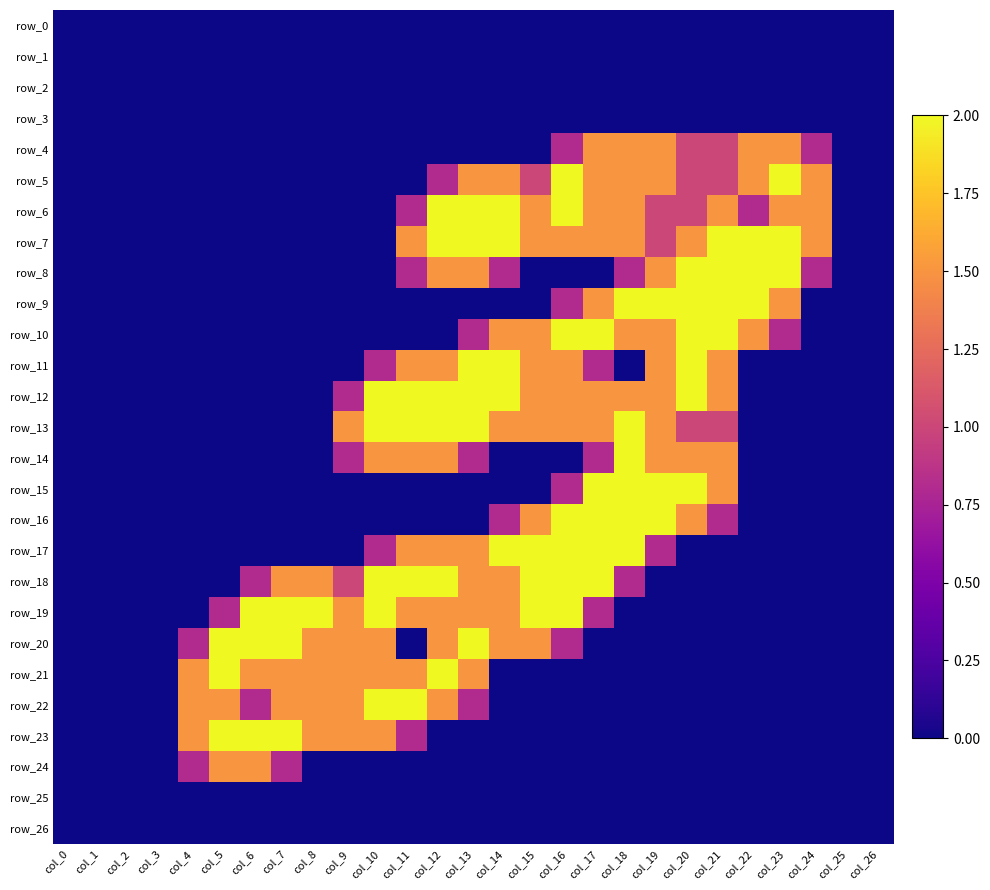

Rank the series by their maximum value, from highest to lowest.

row_5, row_6, row_7, row_8, row_9, row_10, row_11, row_12, row_13, row_14, row_15, row_16, row_17, row_18, row_19, row_20, row_21, row_22, row_23, row_4, row_24, row_0, row_1, row_2, row_3, row_25, row_26